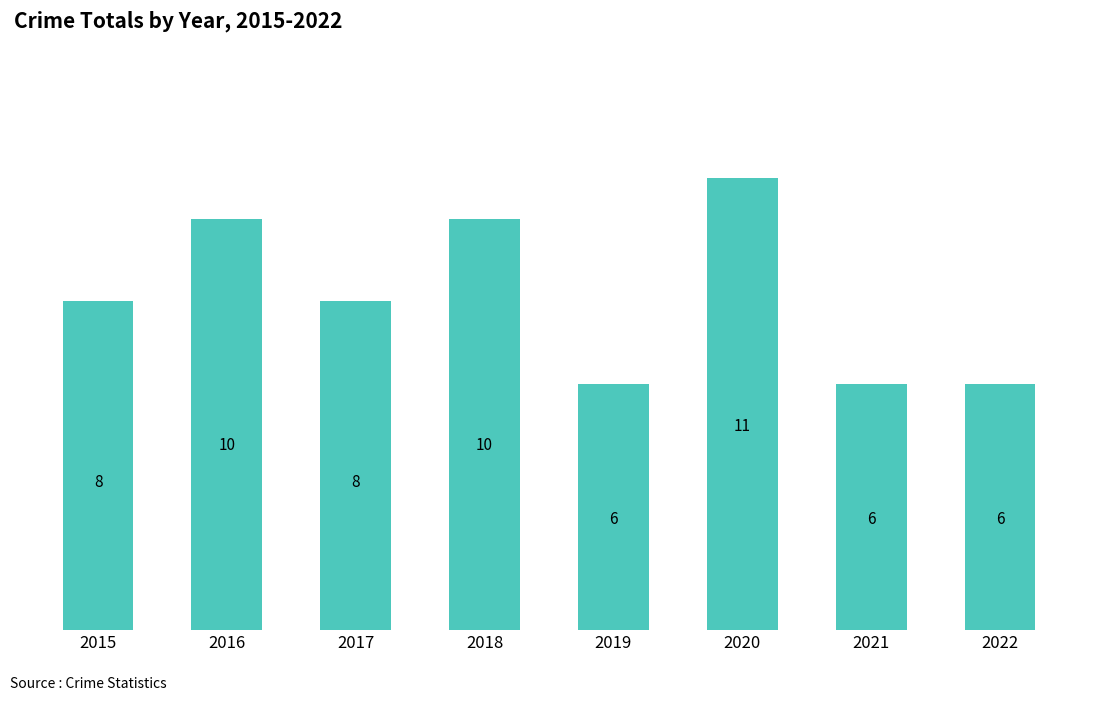

Count the values in the range 6 to 10.

7